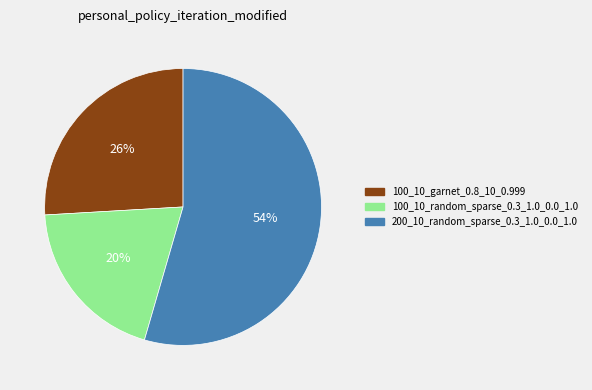

What percentage is the 100_10_random_sparse_0.3_1.0_0.0_1.0 slice, to the nearest percent?

20%